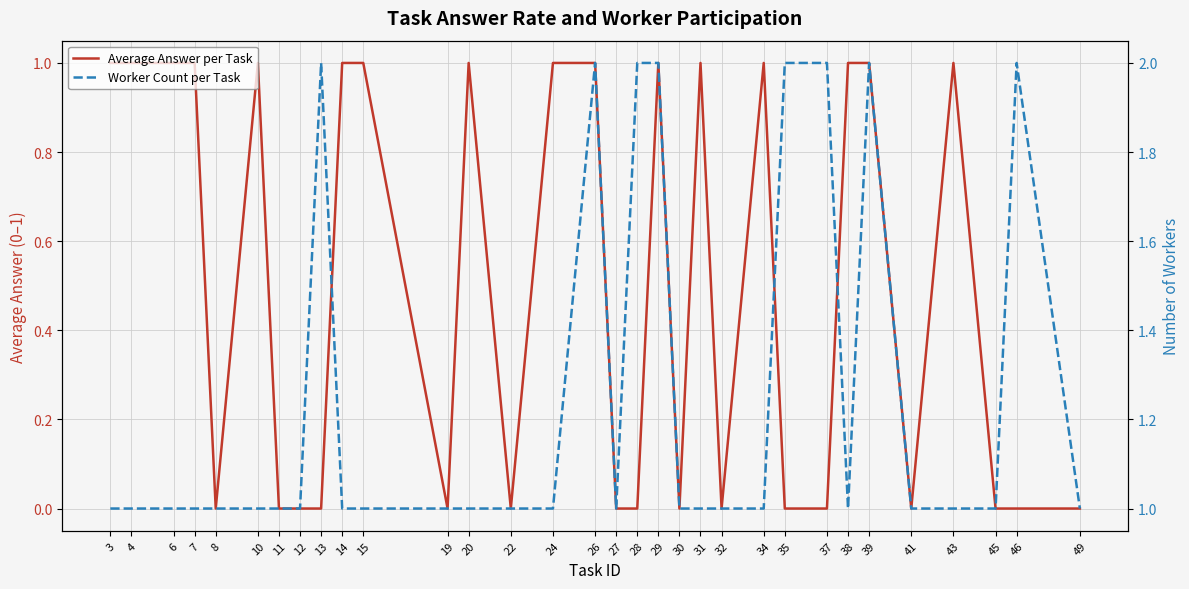

What is the sum of the Worker Count per Task values at 29 and 41?

3